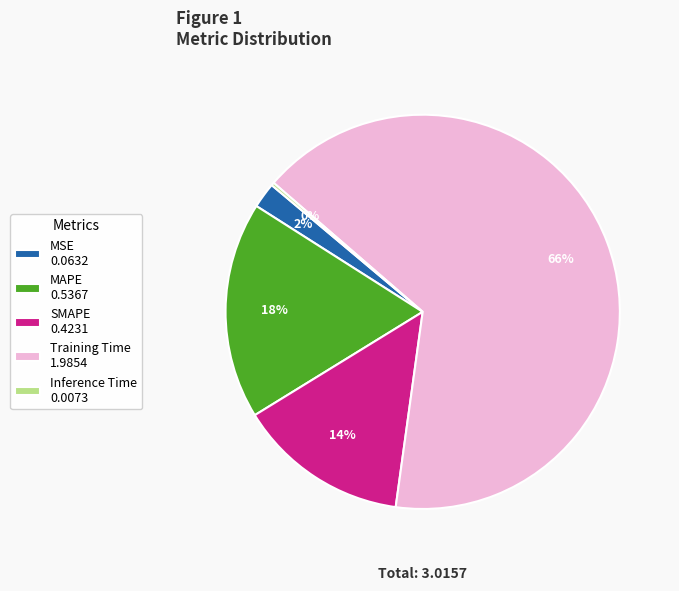

To the nearest percent, what is the difference between the Training Time and MSE slice percentages?

64%